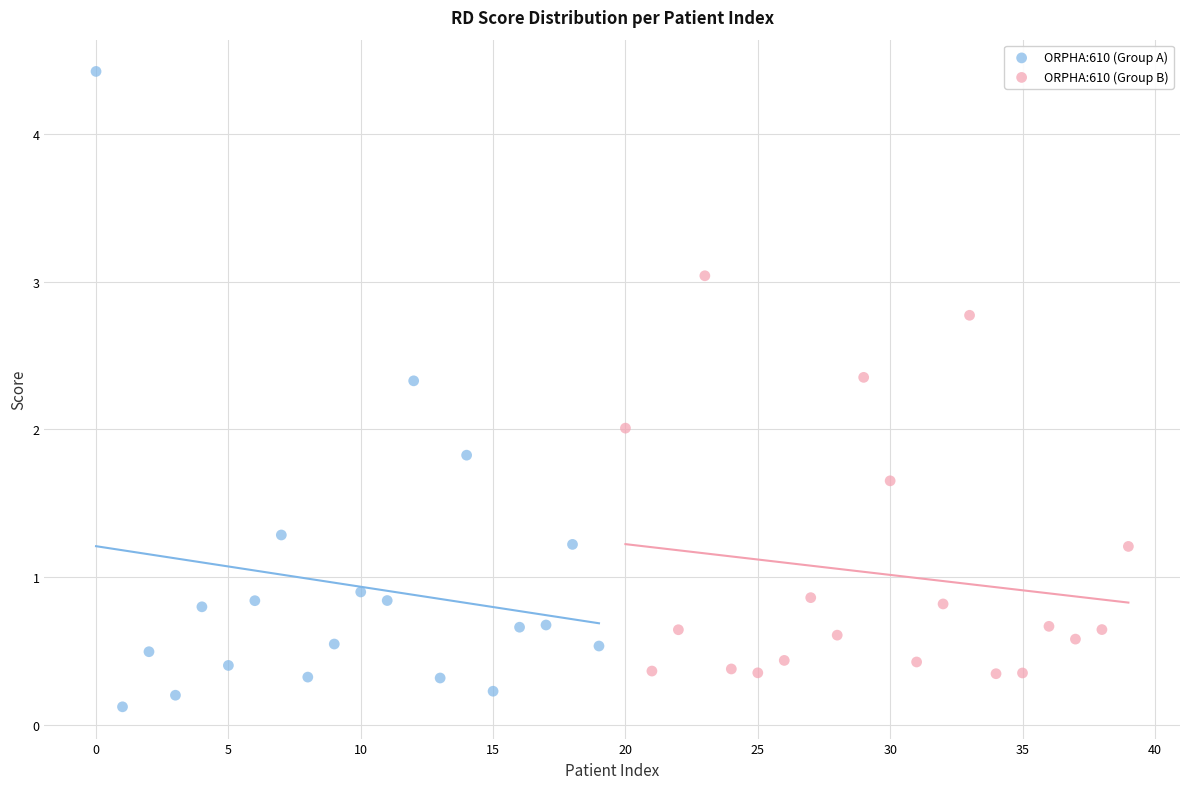

What are all the series names shown in the legend?

ORPHA:610 (Group A), ORPHA:610 (Group B)